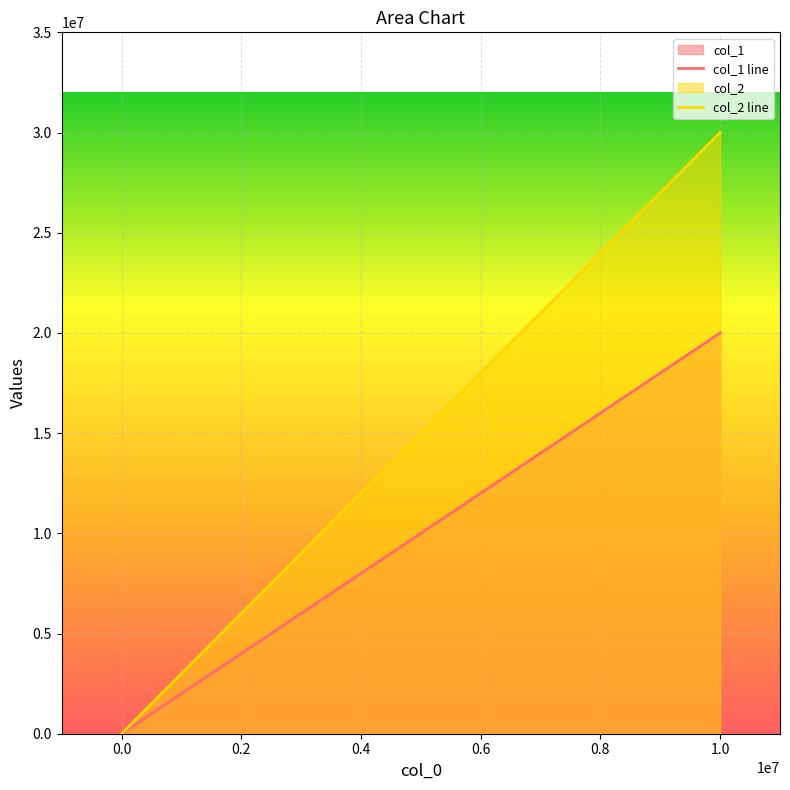

At which category is the sum across all series the highest?

1.0